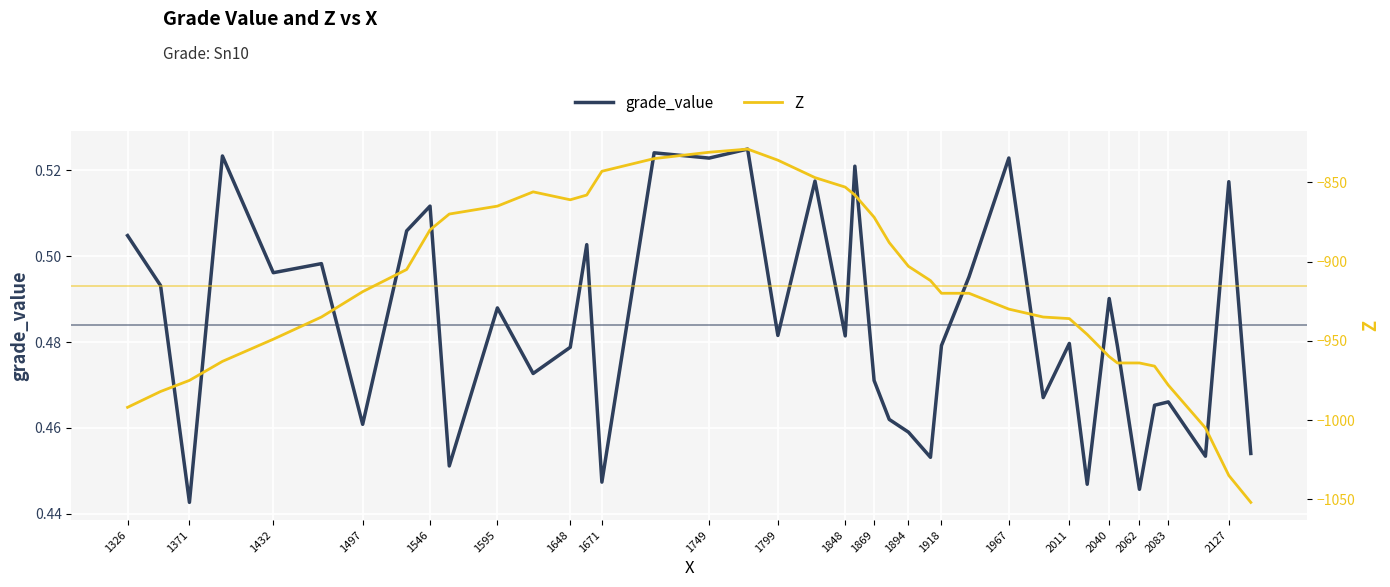

Where is grade_value nearest to the value 0?

1371